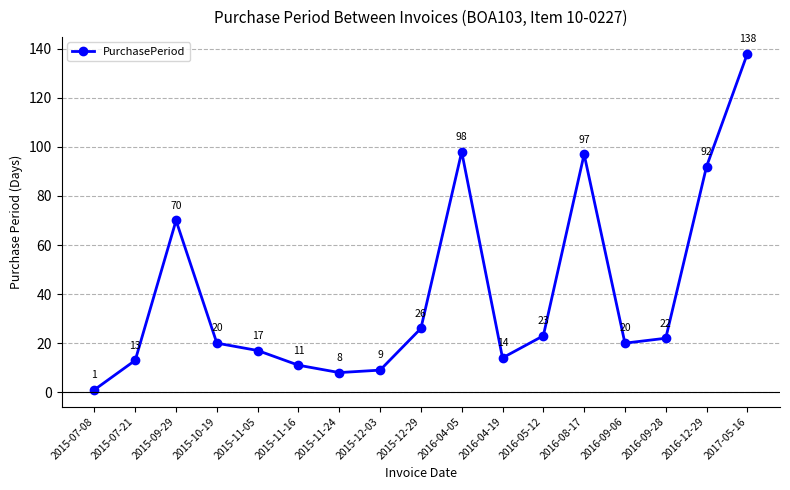

Where is the first local minimum?

2015-11-24